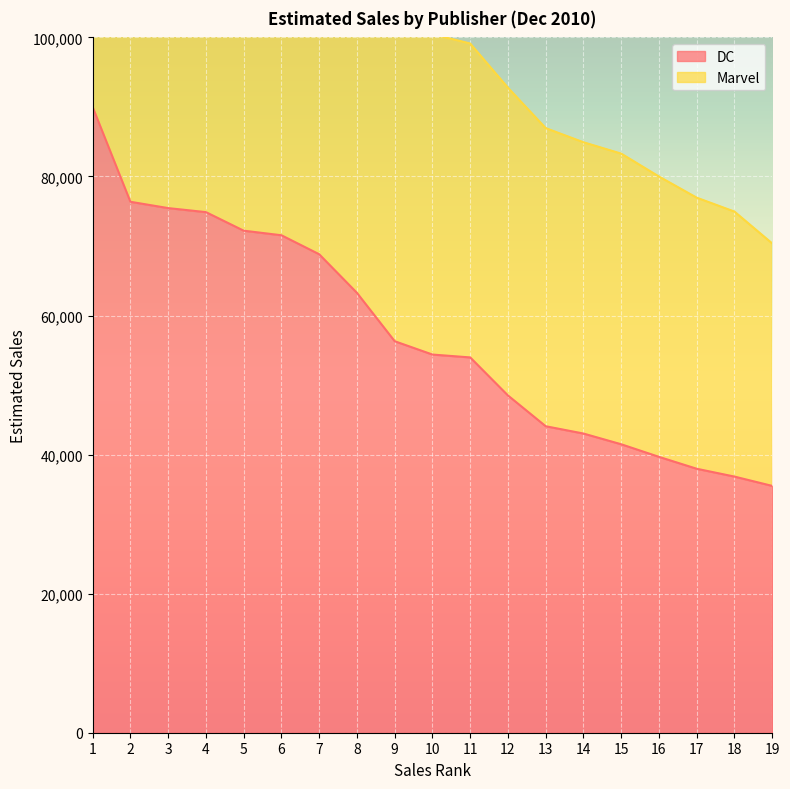

Rank the series by their average value, from highest to lowest.

Marvel, DC